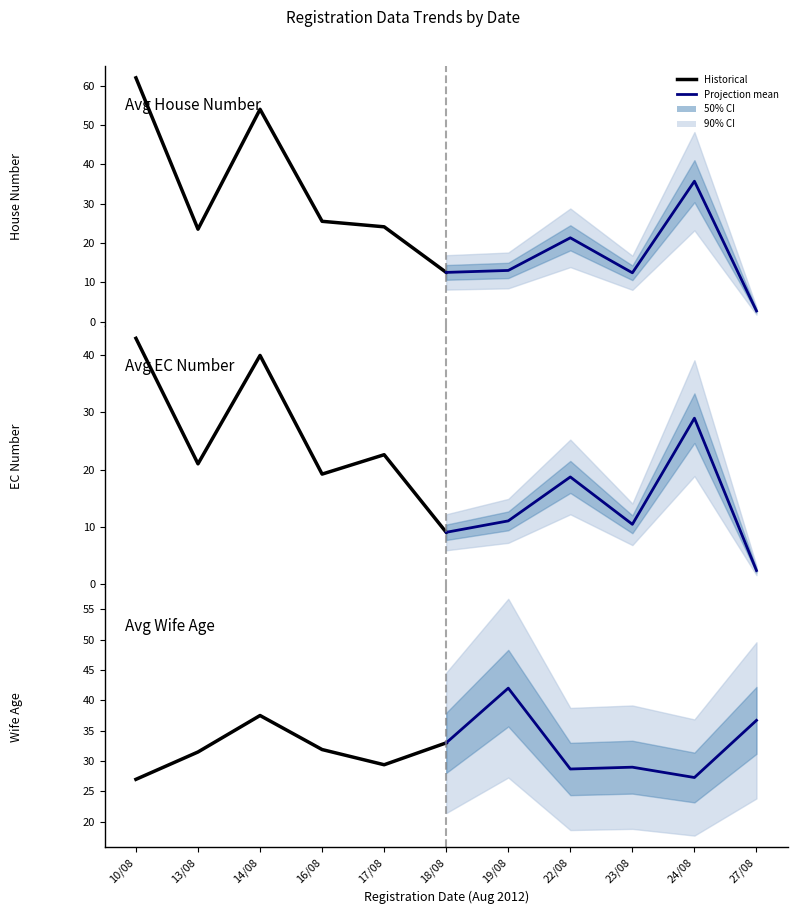

Between which two adjacent categories do Avg Wife Age (projection) and Avg EC Number (historical) first intersect?

10/08 and 13/08